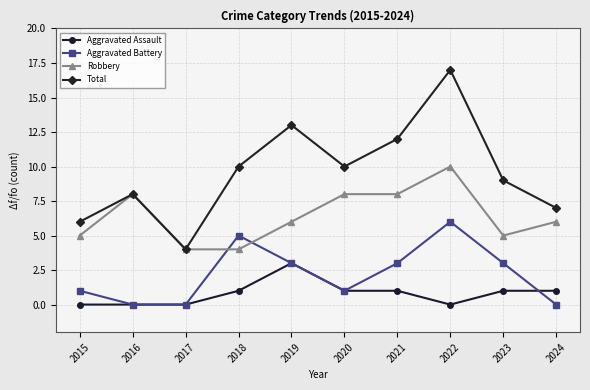

What is the difference between the highest and lowest values at 2021?

11